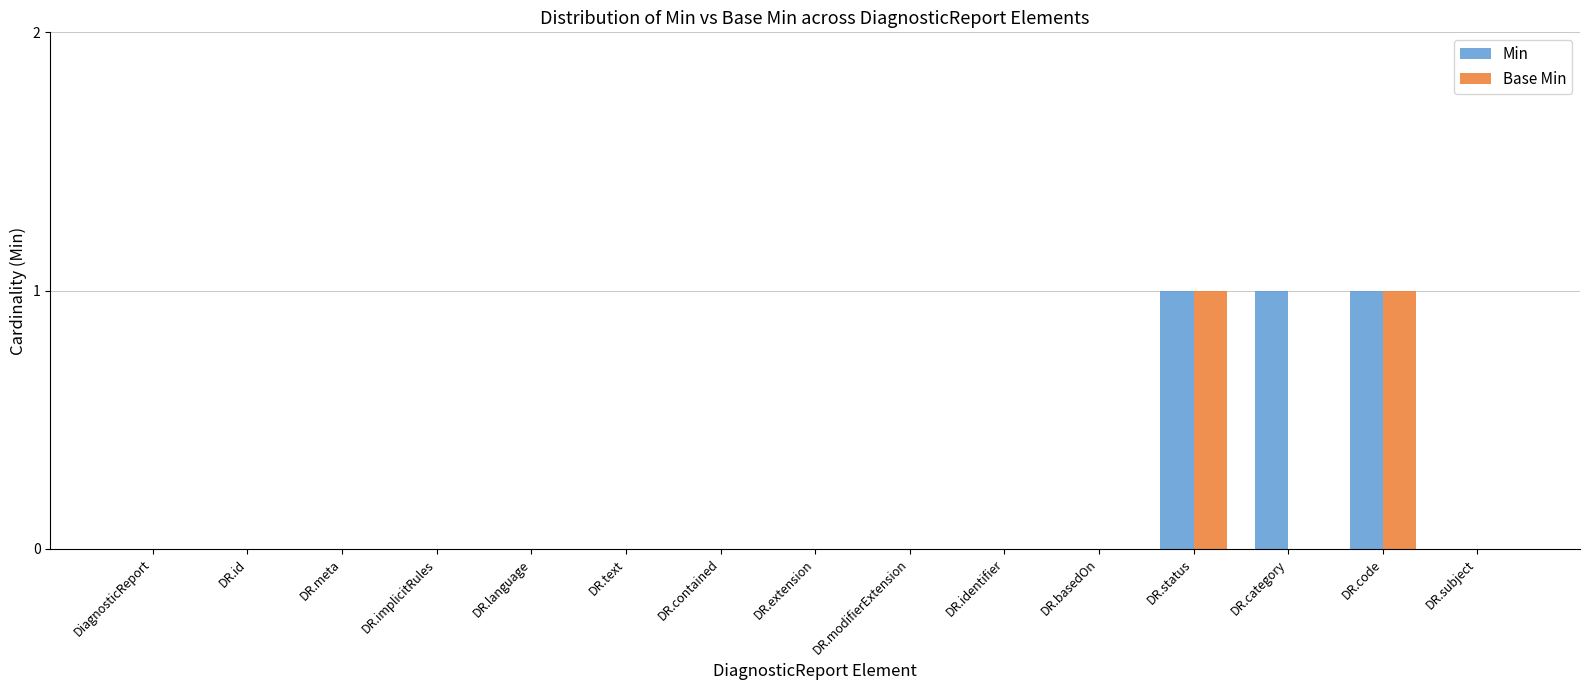

The value of Base Min at DR.contained is -1. True or false?

False